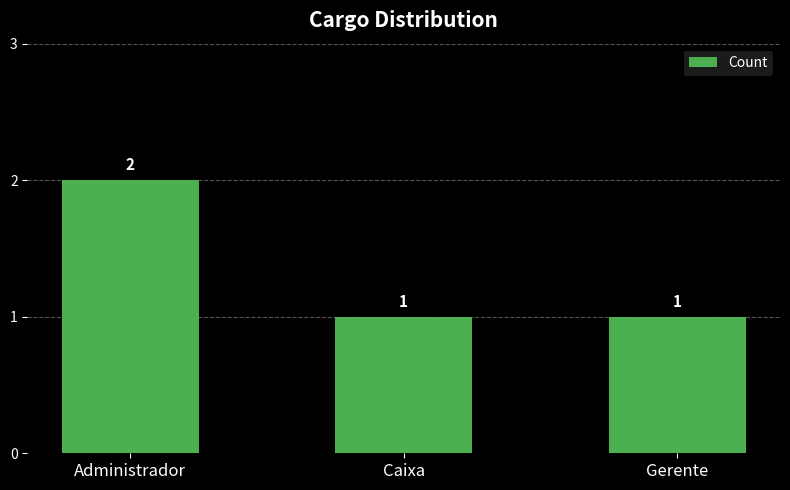

What position from the right is Caixa?

2